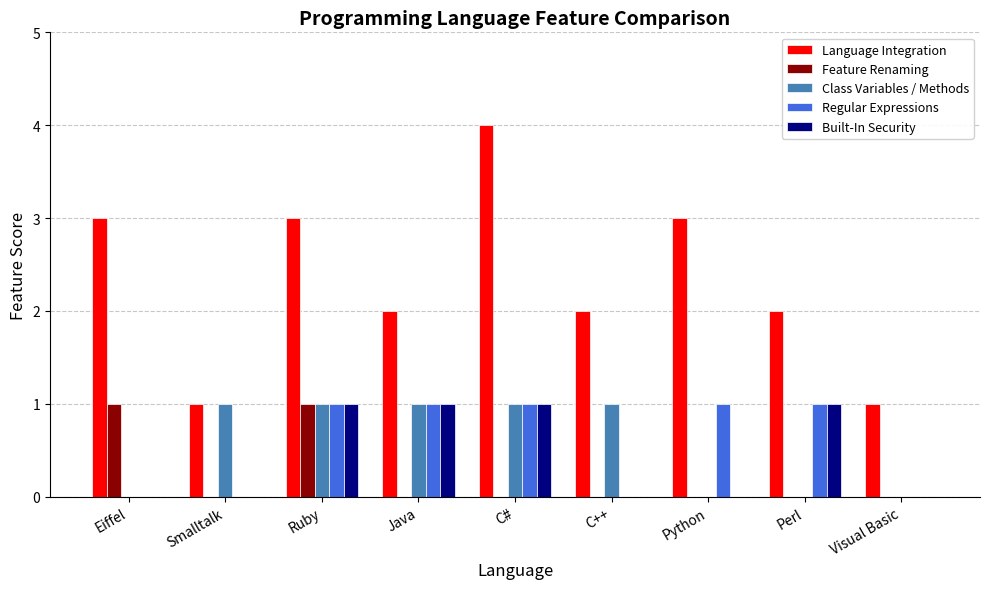

Reading left to right, extract all data points from this chart.

Language Integration: Eiffel=3	Smalltalk=1	Ruby=3	Java=2	C#=4	C++=2	Python=3	Perl=2	Visual Basic=1
Feature Renaming: Eiffel=1	Smalltalk=0	Ruby=1	Java=0	C#=0	C++=0	Python=0	Perl=0	Visual Basic=0
Class Variables / Methods: Eiffel=0	Smalltalk=1	Ruby=1	Java=1	C#=1	C++=1	Python=0	Perl=0	Visual Basic=0
Regular Expressions: Eiffel=0	Smalltalk=0	Ruby=1	Java=1	C#=1	C++=0	Python=1	Perl=1	Visual Basic=0
Built-In Security: Eiffel=0	Smalltalk=0	Ruby=1	Java=1	C#=1	C++=0	Python=0	Perl=1	Visual Basic=0